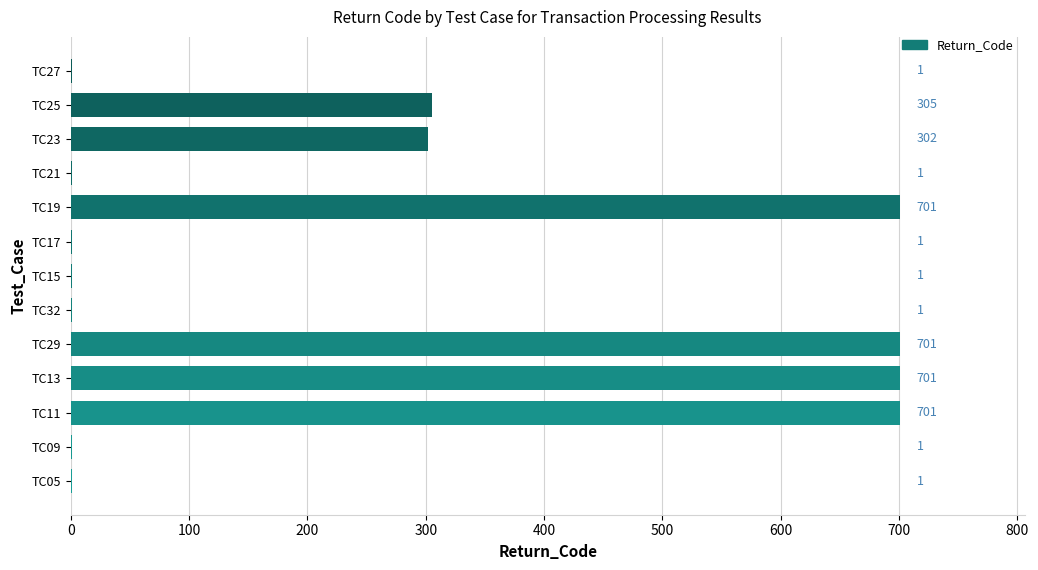

What is the sum of all values?

3418